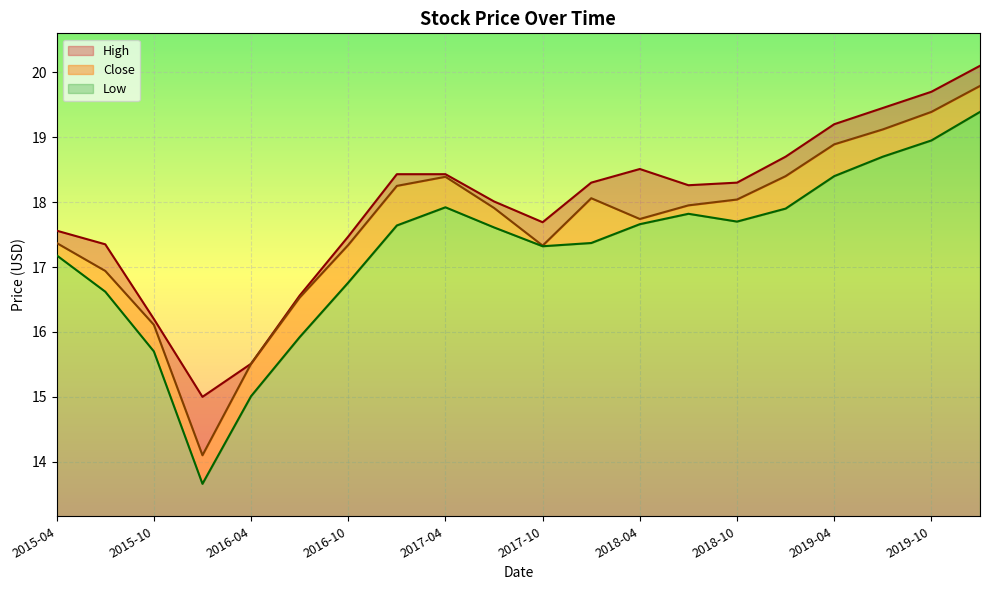

What is the total value across all series at 2015-04?

4.4